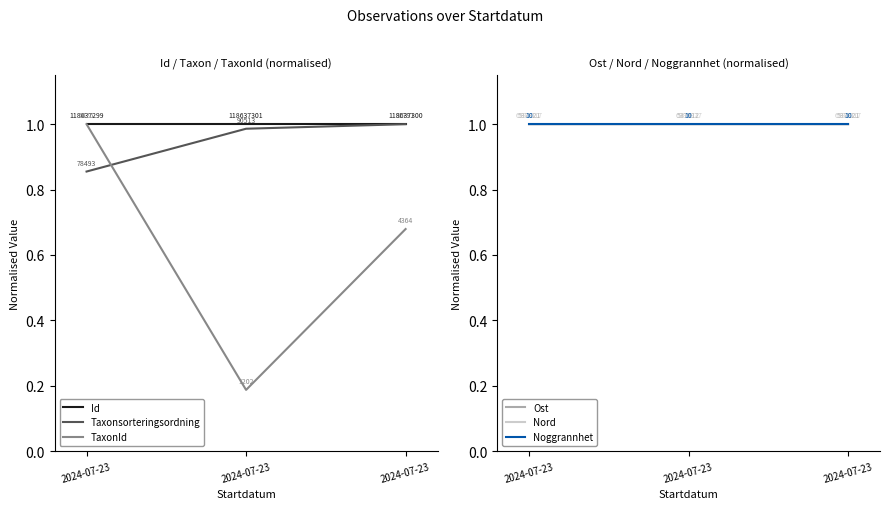

Does the chart have visible grid lines?

No